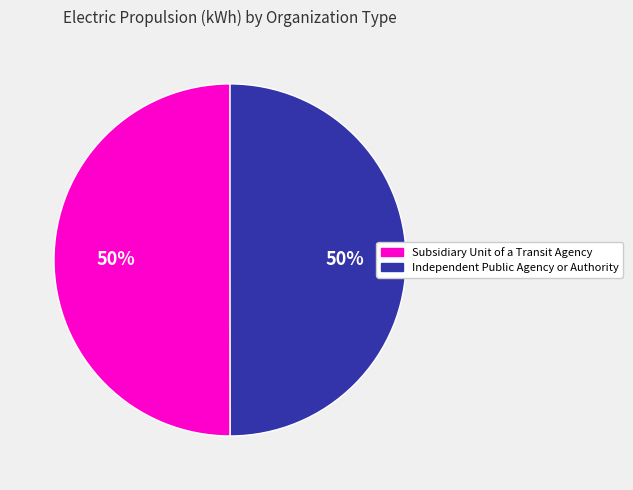

True or false: Independent Public Agency or Authority accounts for 50% of the total.

True